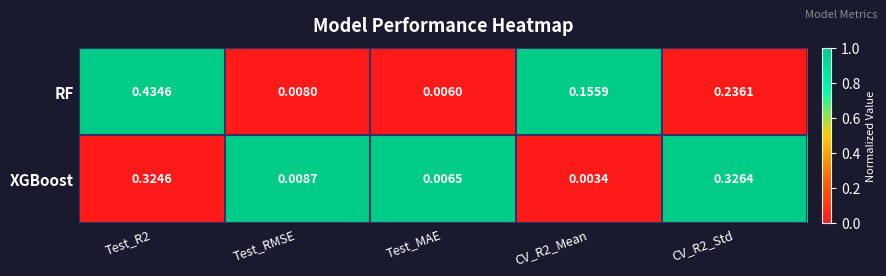

Rank the series by their average value, from highest to lowest.

RF, XGBoost